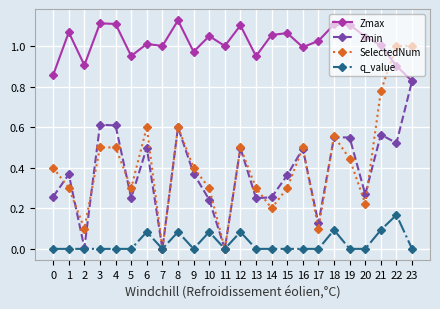

True or false: Zmin has more than 1 points higher than both neighbors.

True